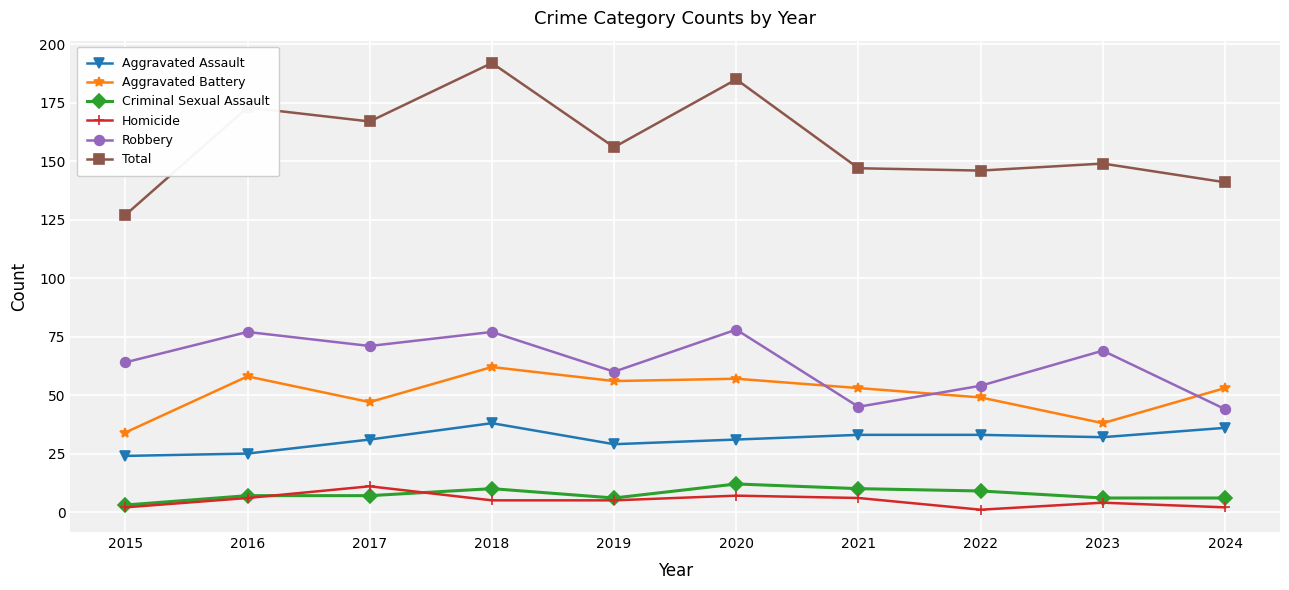

Does the chart display data point markers on the line(s)?

Yes